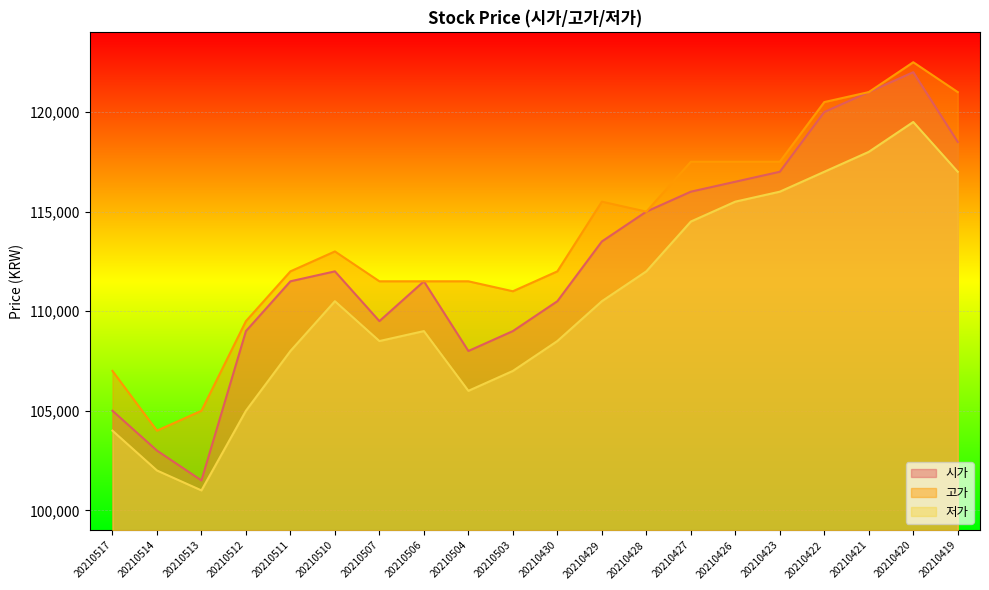

Rank the series by their average value, from highest to lowest.

고가, 시가, 저가